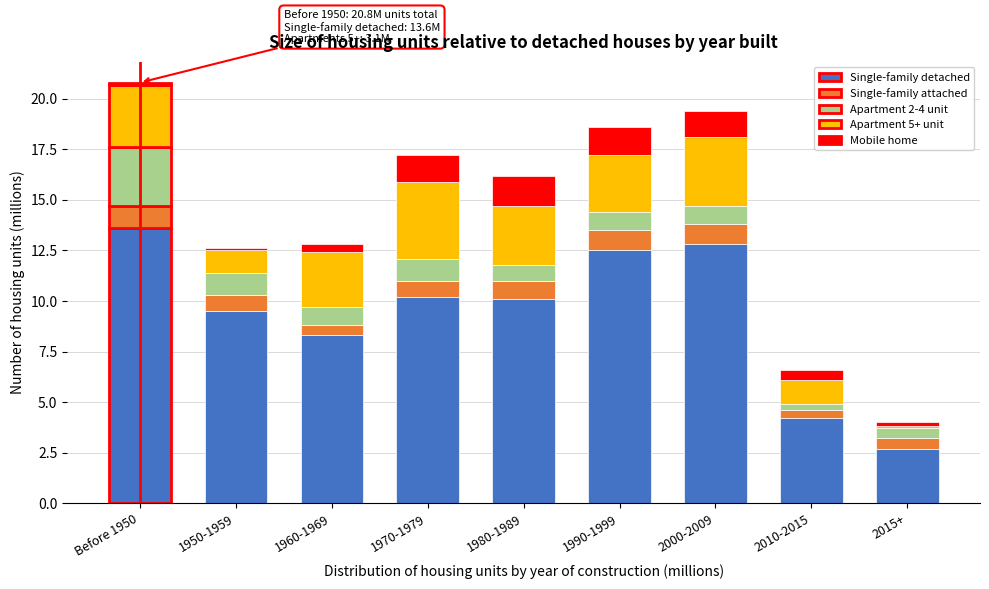

Which category has the lowest value in the Single-family detached series?

2015+